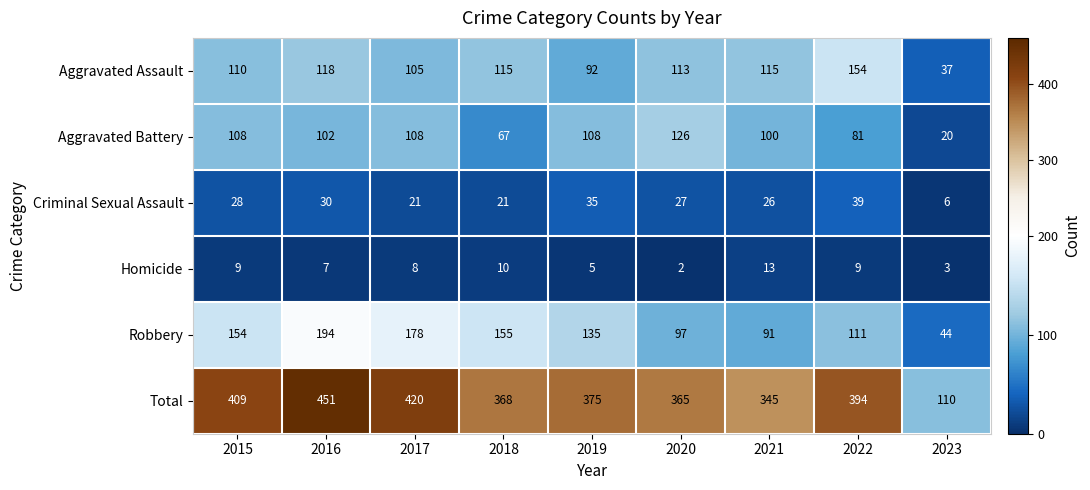

Where is Total nearest to the value 280?

2021